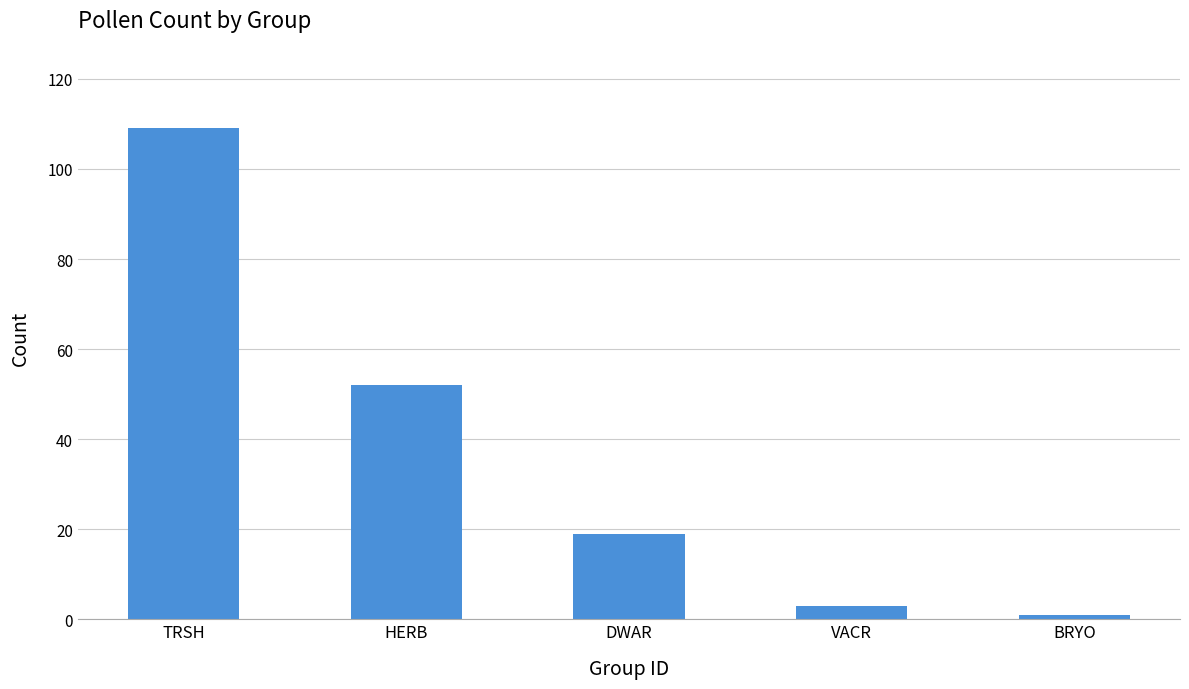

Count the number of categories in the chart.

5